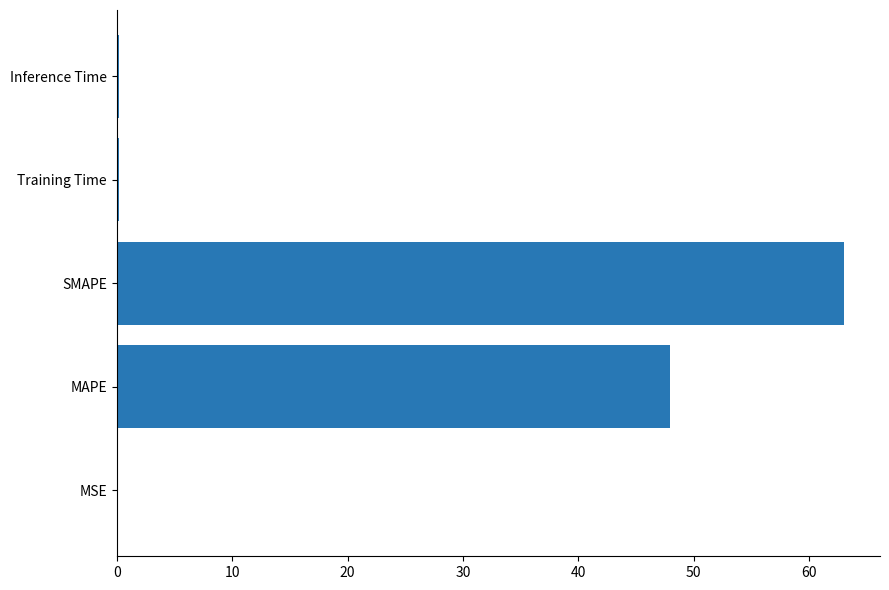

Between MAPE and Training Time, which is larger?

MAPE